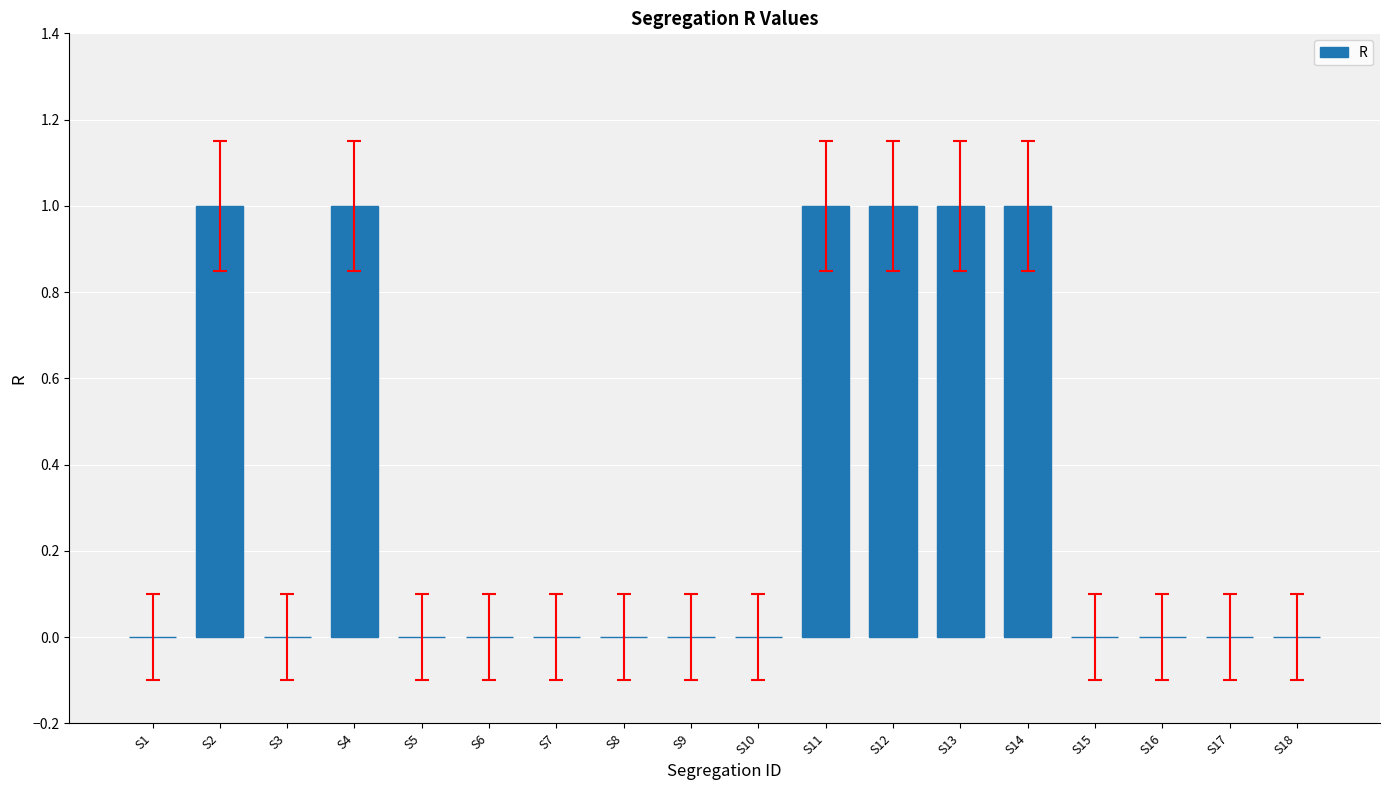

Between S4 and S10, which is larger?

S4